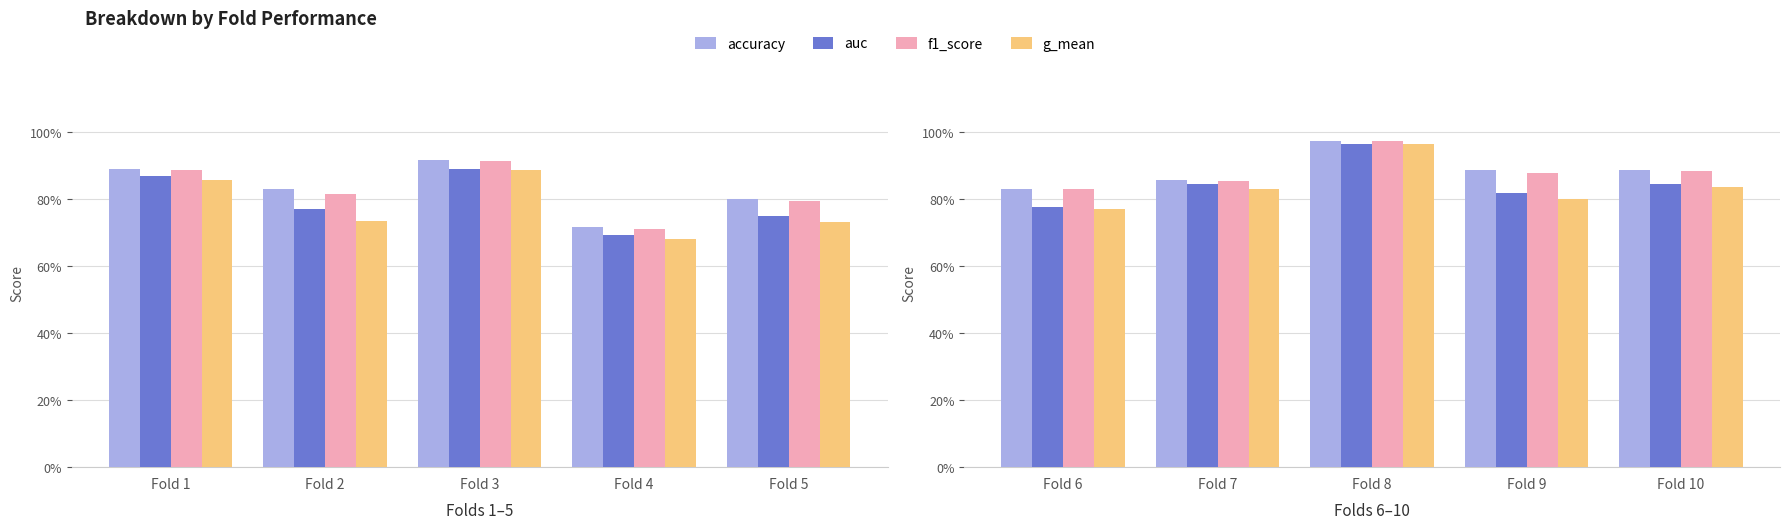

Between Fold 7 and Fold 8, which series saw the biggest shift?

g_mean